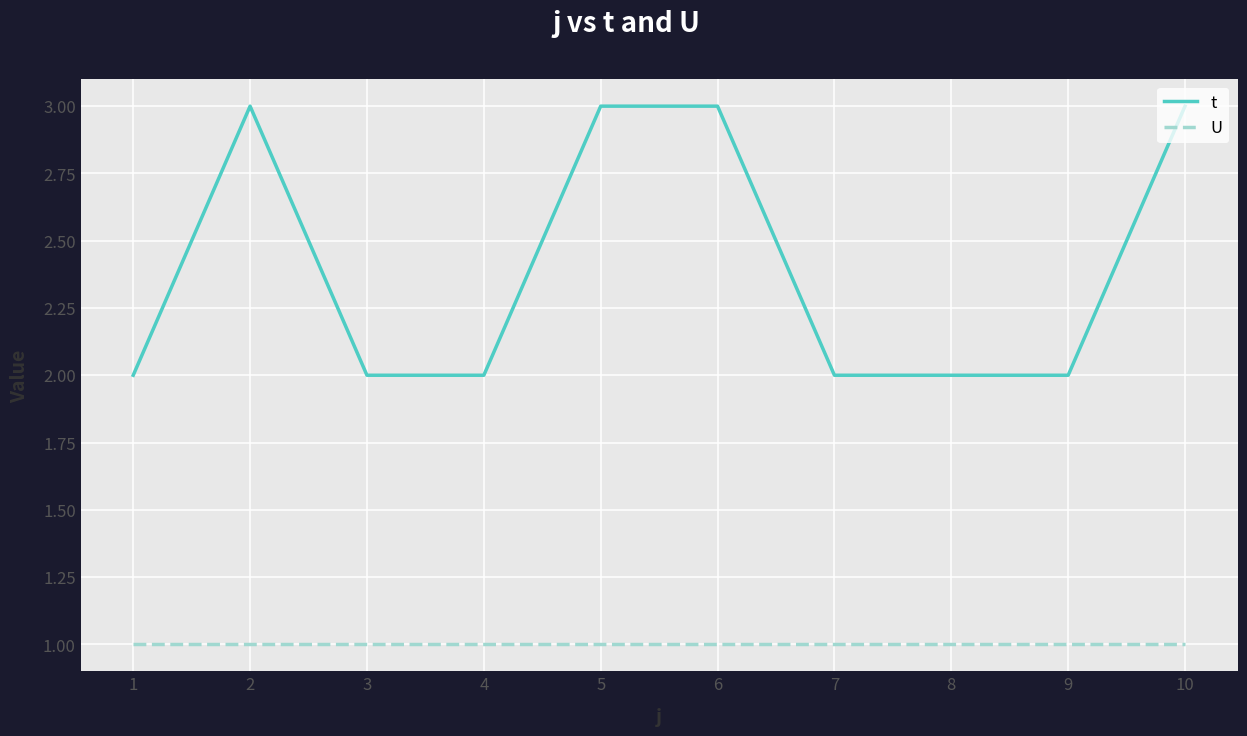

What is the total value across all series at 9?

3